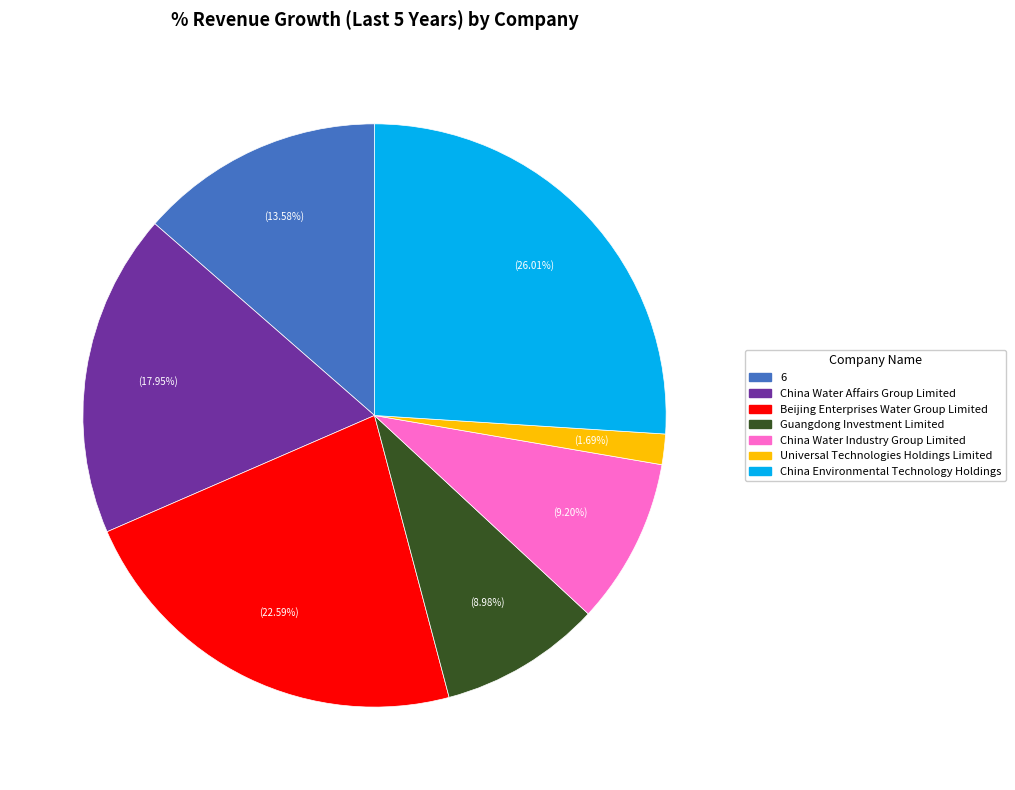

Is Universal Technologies Holdings Limited the majority of the pie?

No